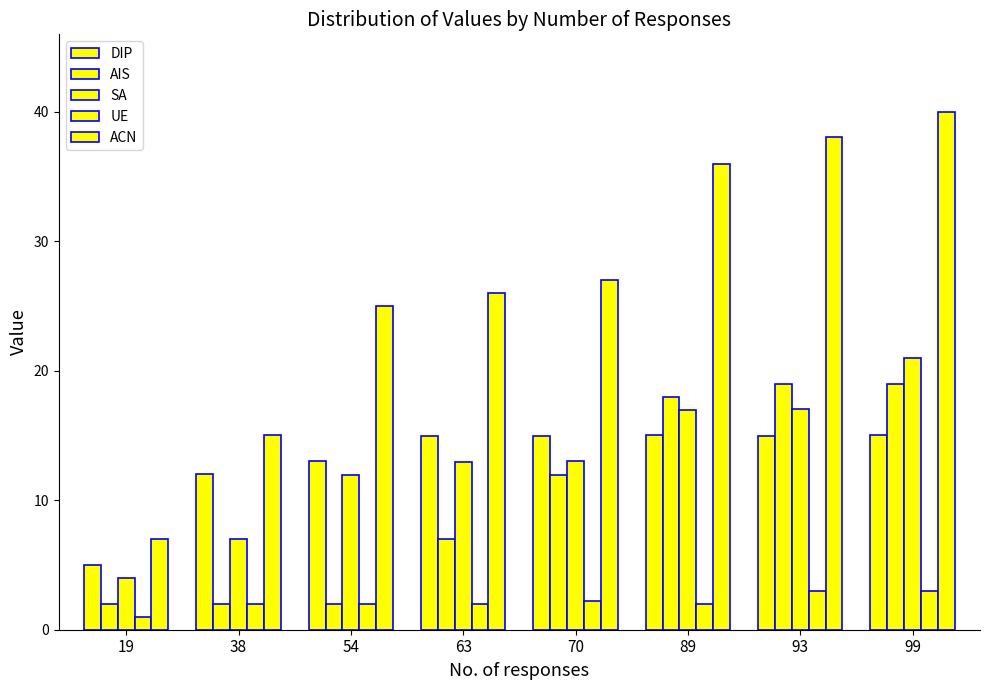

Is it true that UE equals 0.9 at 38?

False